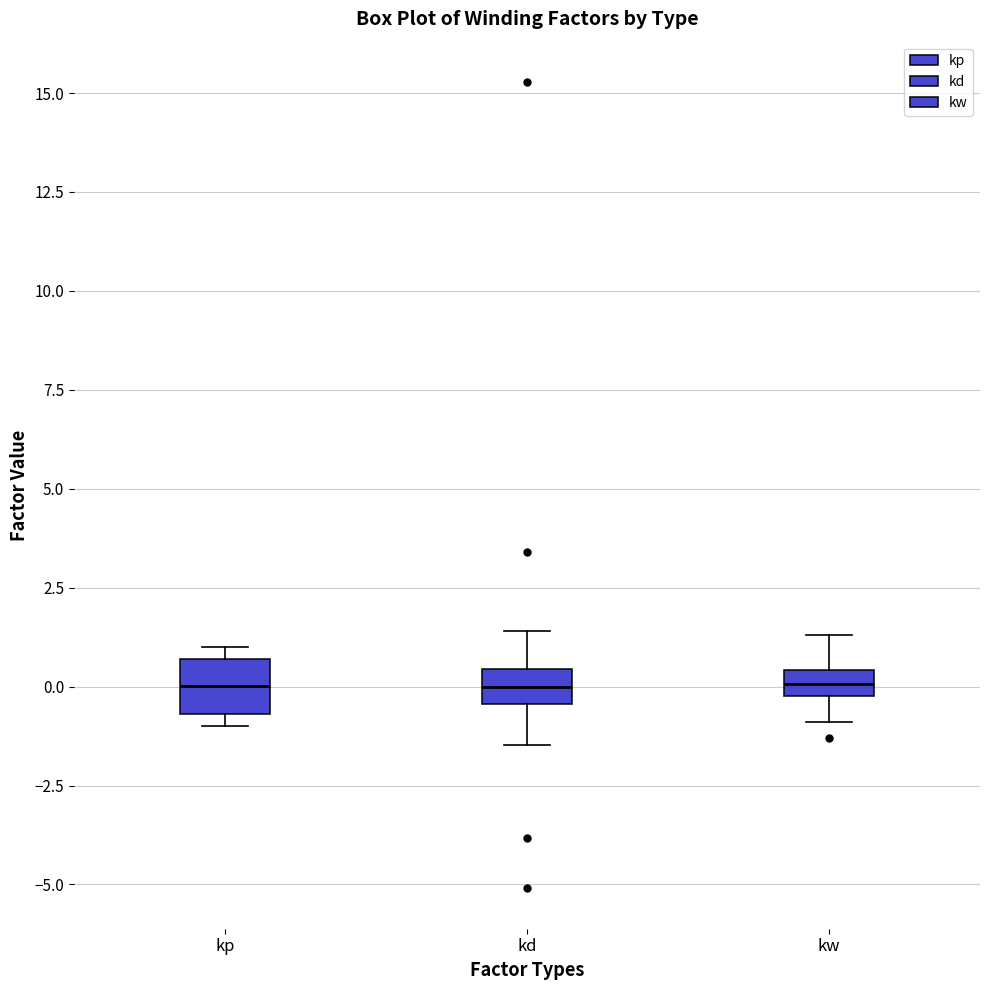

Where is the lower edge of the box for kp on the y-axis? The values are not printed on the chart, so give them approximately, as read against the axis.

-0.5